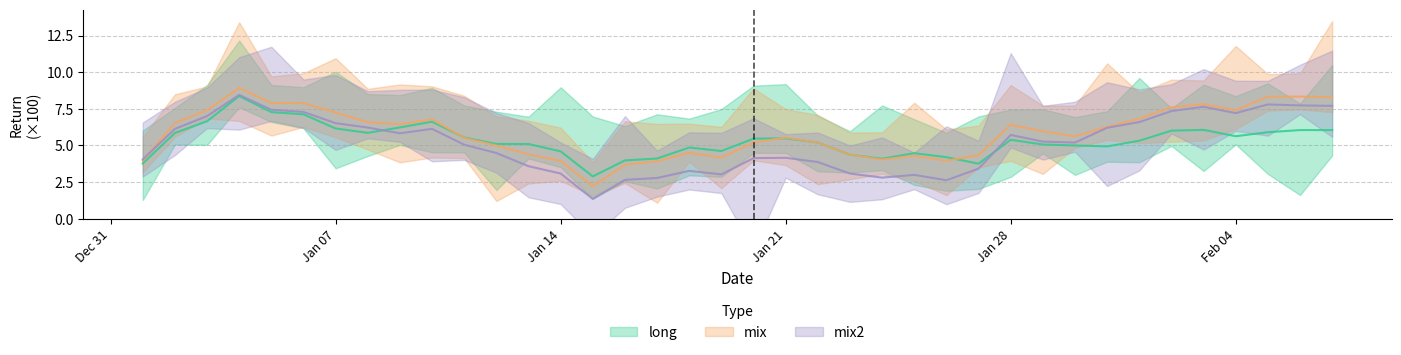

What is the sum of all long values?

203.3